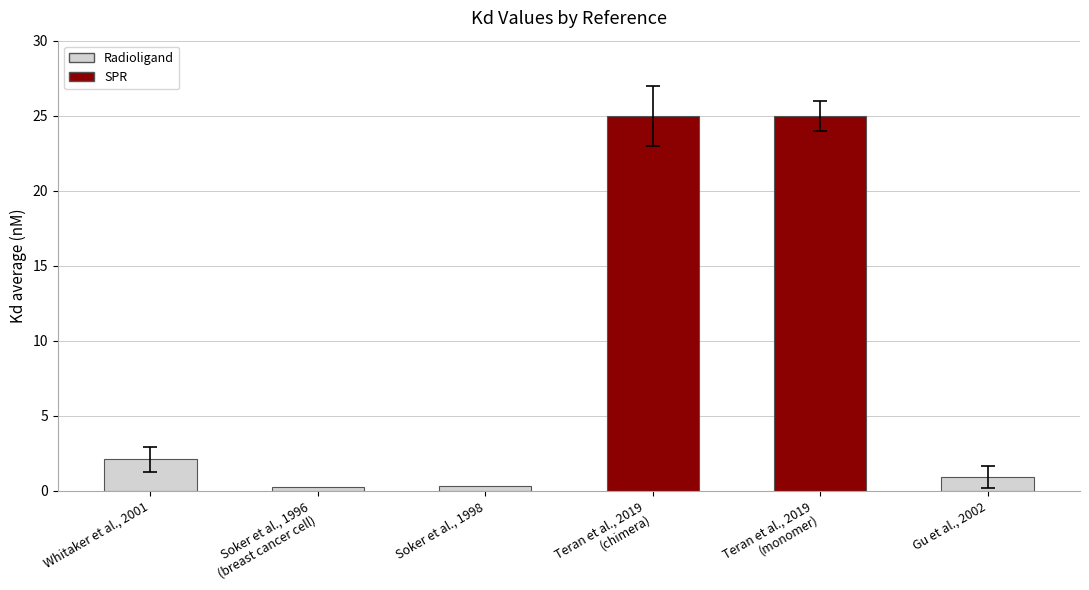

List the labels in order of value, largest first.

Teran et al., 2019
(chimera), Teran et al., 2019
(monomer), Whitaker et al., 2001, Gu et al., 2002, Soker et al., 1998, Soker et al., 1996
(breast cancer cell)